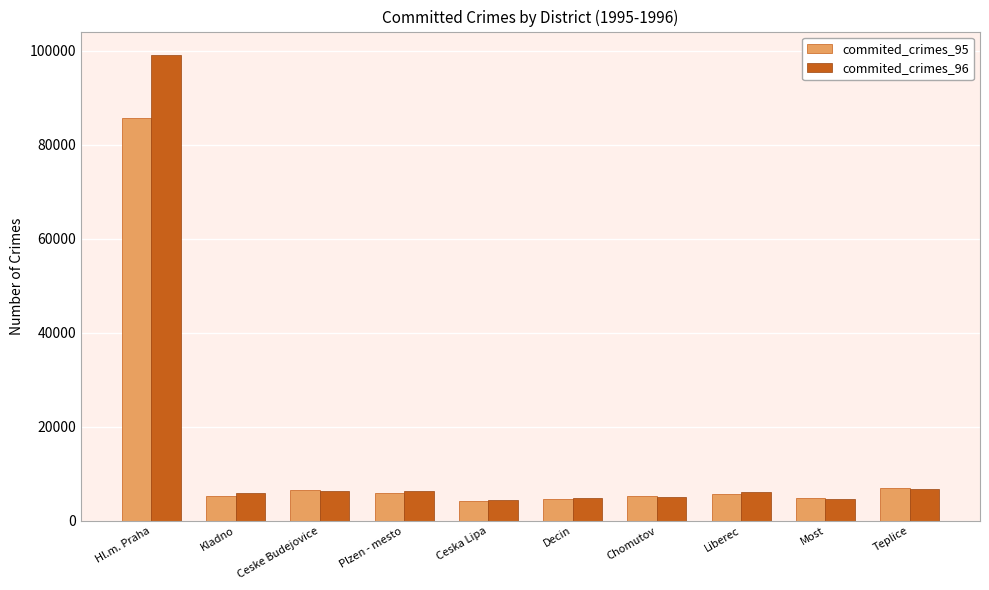

How many data points does each series have?

10